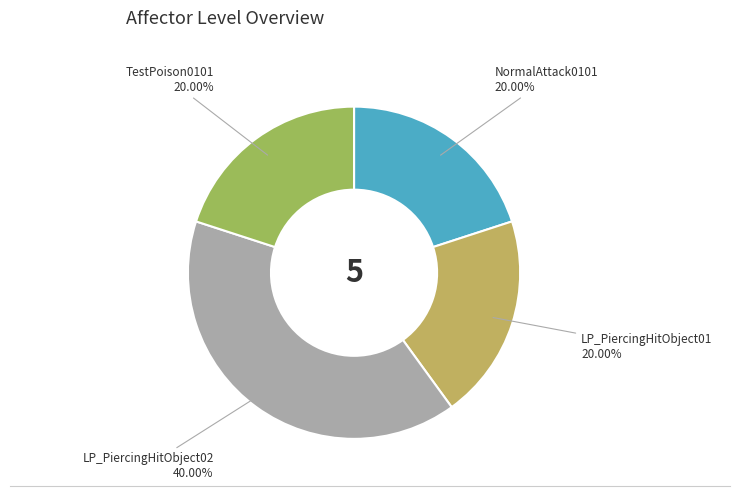

Approximately how many times larger is the value at LP_PiercingHitObject01 compared to NormalAttack0101?

1.0